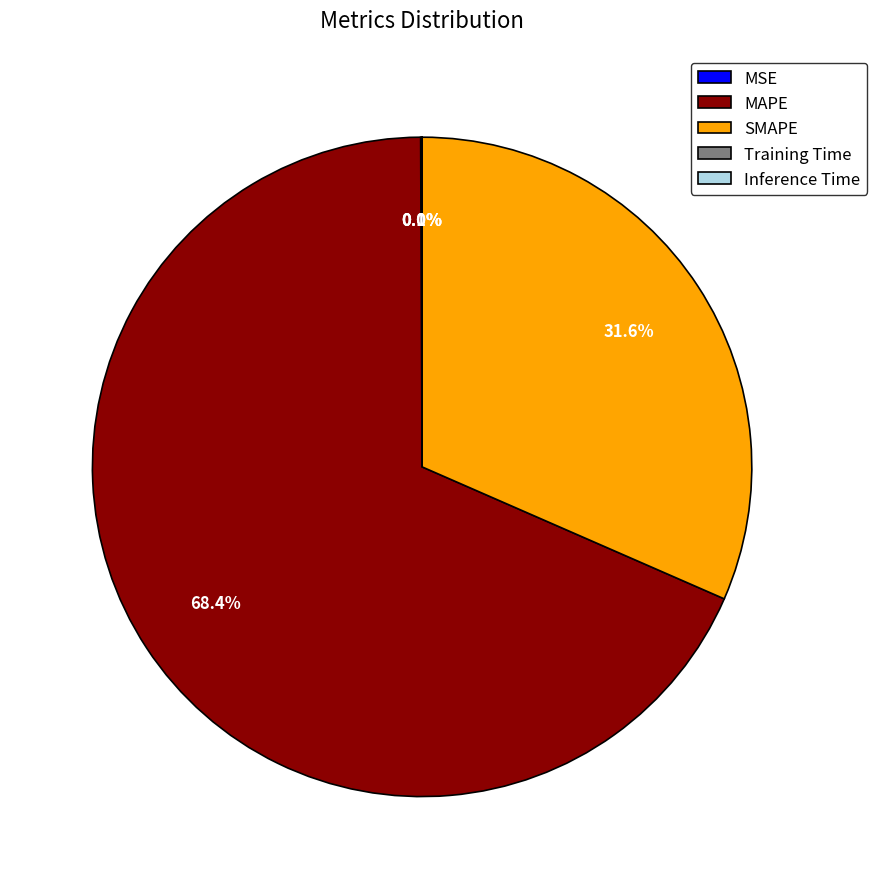

To the nearest percent, what is the difference between the largest and smallest slice percentages?

68%